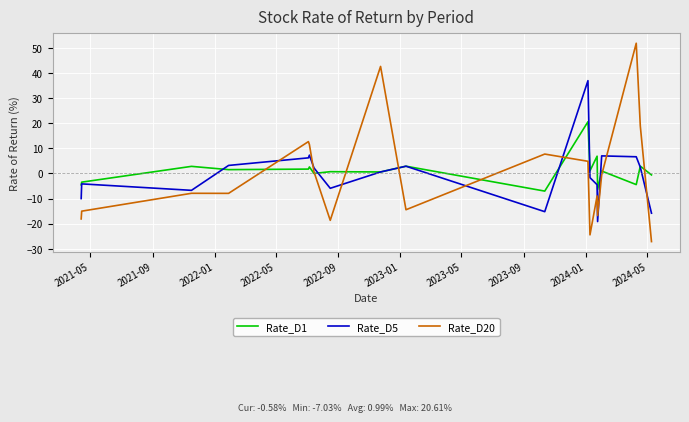

Rank the series by their maximum value, from highest to lowest.

Rate_D20, Rate_D5, Rate_D1